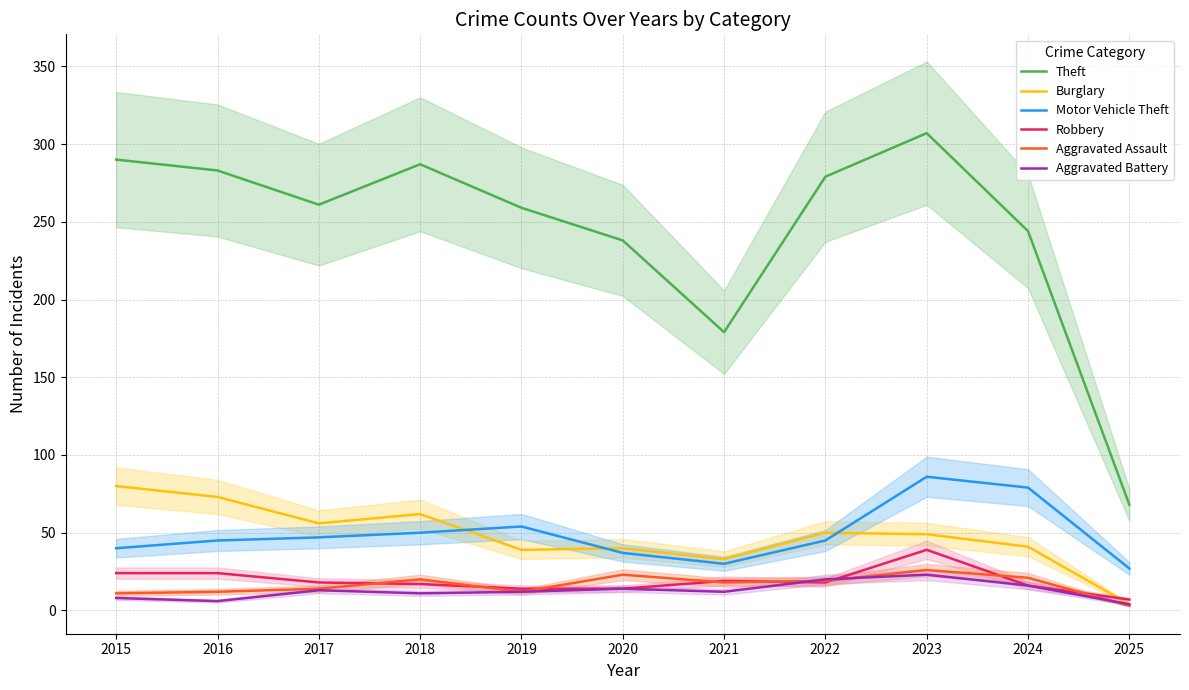

The Aggravated Assault series shows 11 at 2018. True or false?

False